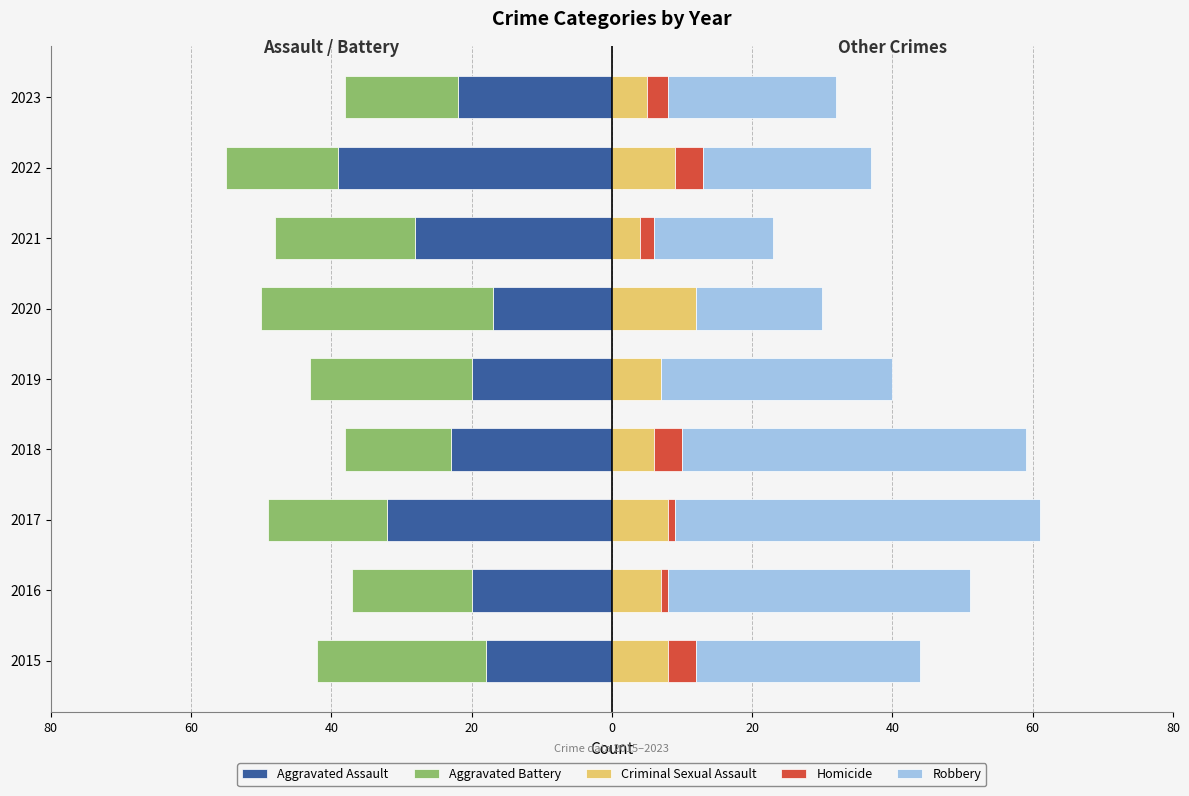

What is the spread (max minus min) of values at 2018?

72